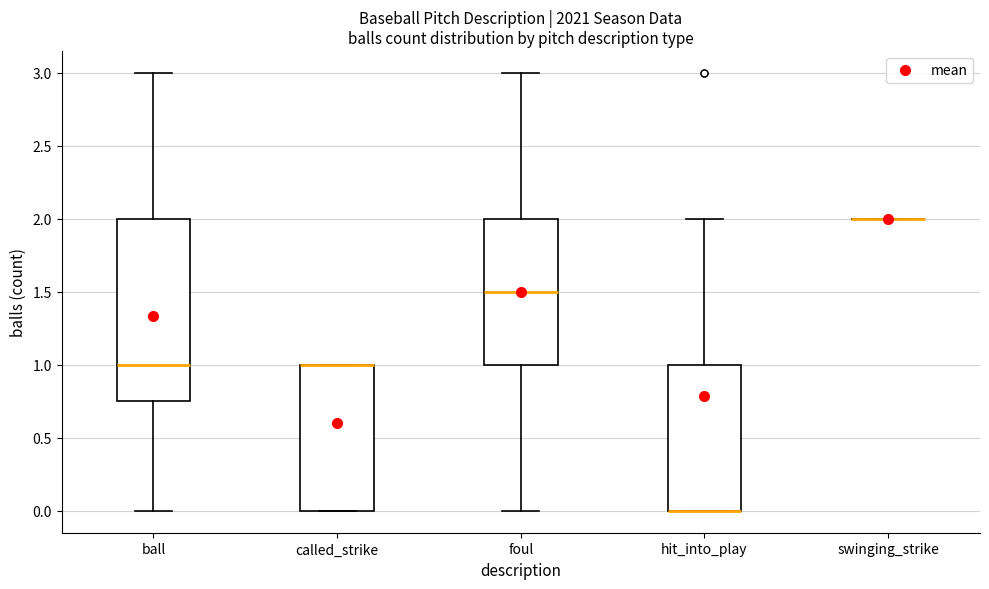

Reading left to right, read every box against the y-axis: the position of its median line, the range the box covers, and the ends of its whiskers. The values are not printed on the chart, so give them approximately, as read against the axis.

ball: median 1.00, box 0.75 to 2.00, whiskers 0.00 to 3.00
called_strike: median 1.00 (drawn on the box's upper edge), box 0.00 to 1.00, whiskers 0.00 to 1.00
foul: median 1.50, box 1.00 to 2.00, whiskers 0.00 to 3.00
hit_into_play: median 0.00 (drawn on the box's lower edge), box 0.00 to 1.00, whiskers 0.00 to 2.00
swinging_strike: box collapsed to a line at 2.00, whiskers 2.00 to 2.00